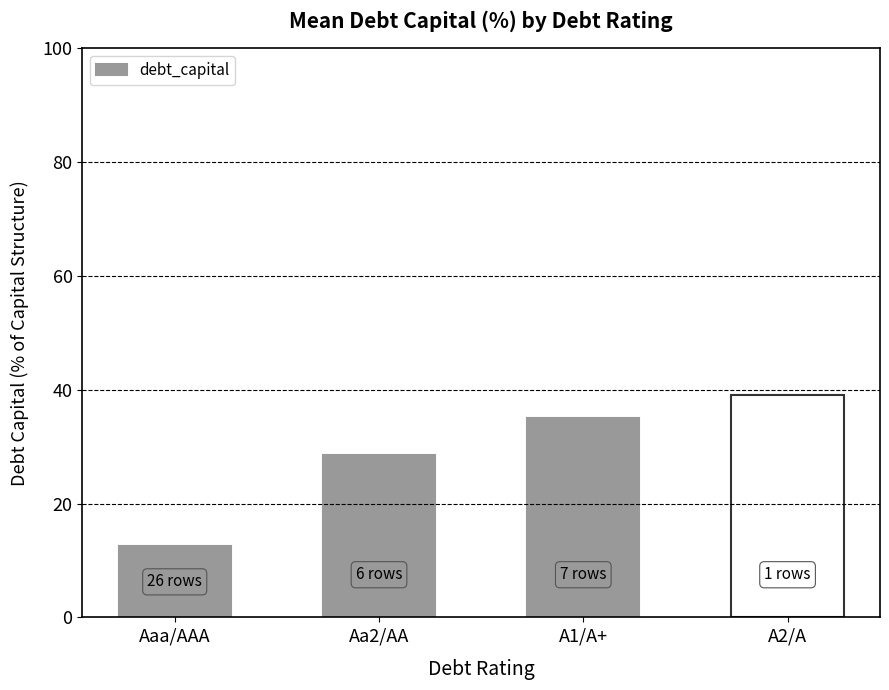

Reading right to left, extract all data points from this chart.

39.0	35.0	28.5	12.5